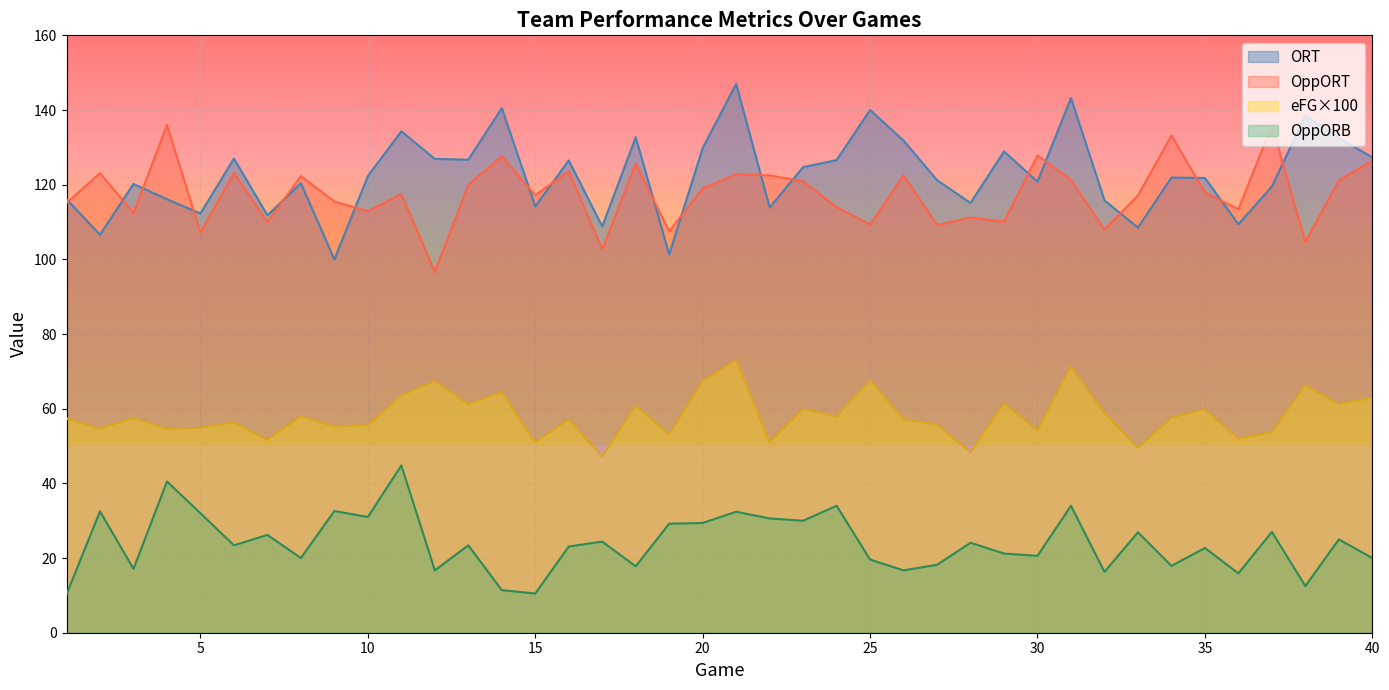

Is the value of OppORT at 2 greater than the value of eFG at 22?

Yes